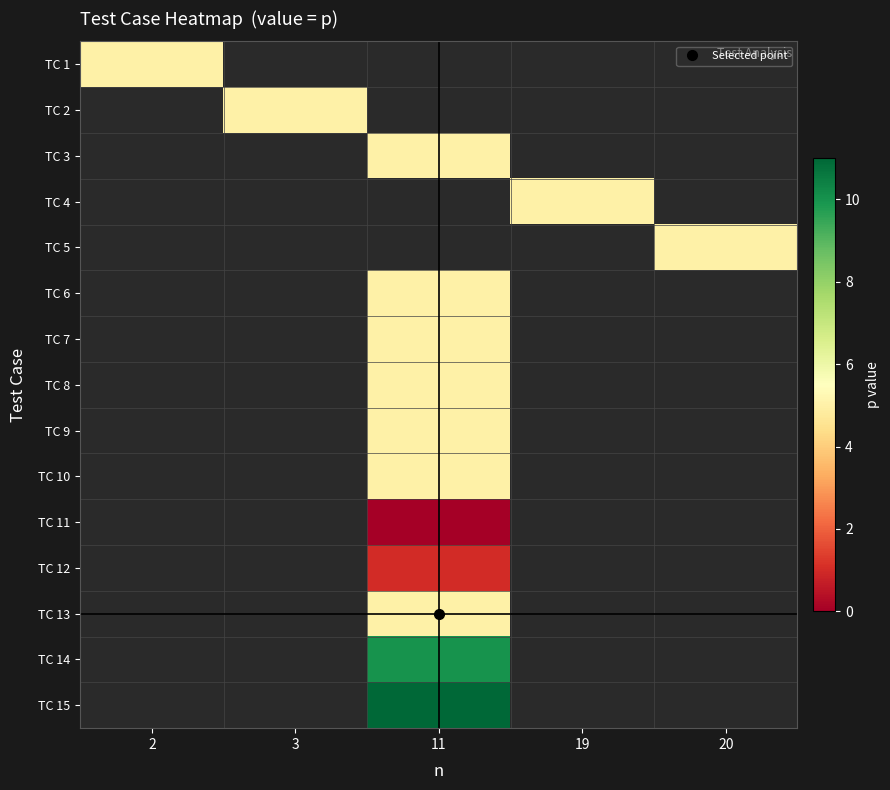

Which has a higher value, 19 or 20?

20